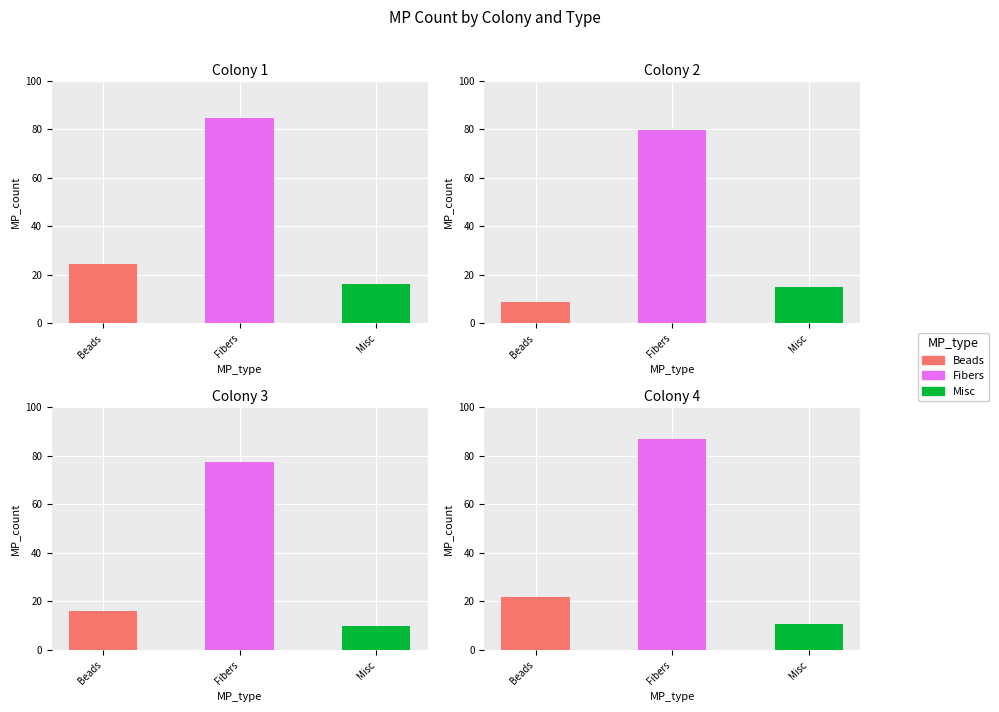

Which series changed the most between Beads and Misc?

4